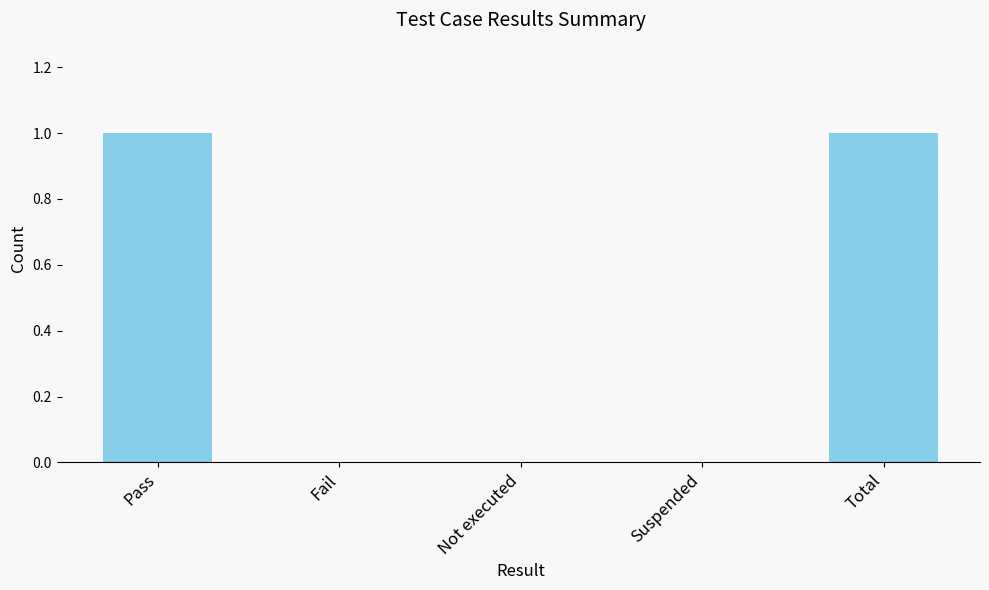

What is the sum of all values?

2